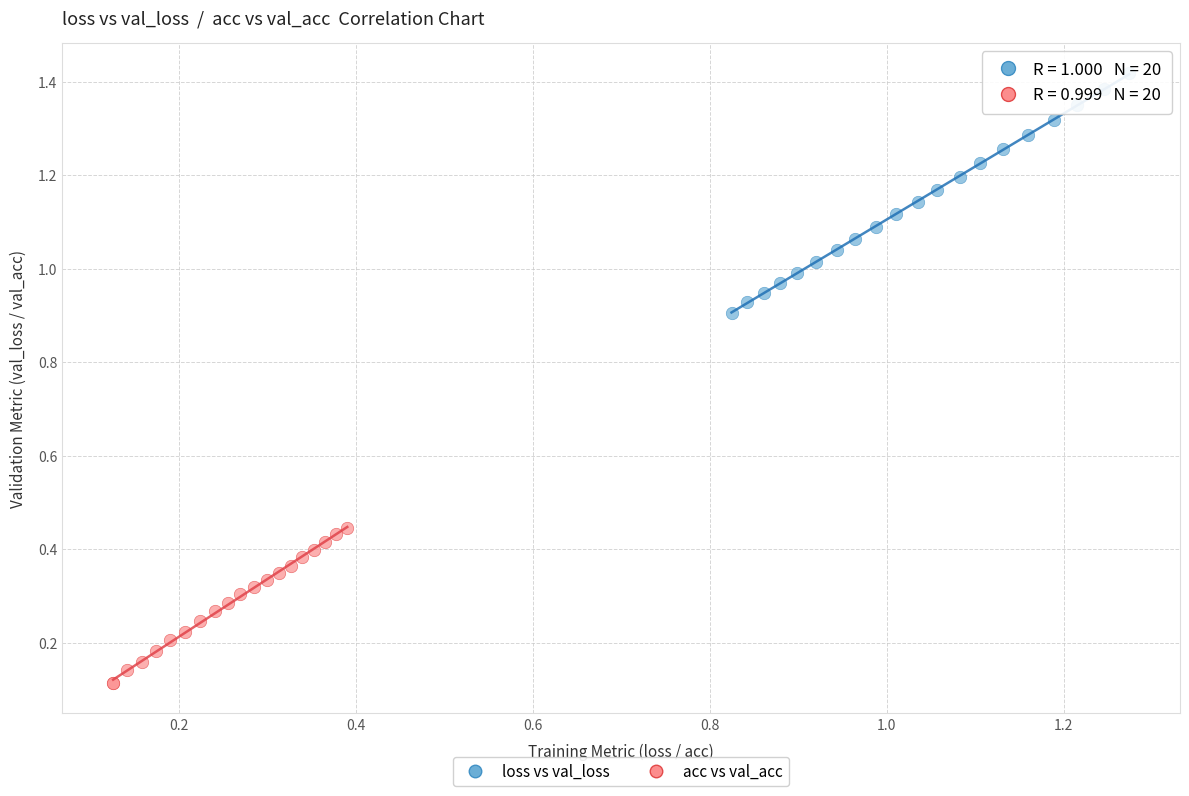

Which series reaches the minimum Y coordinate?

acc vs val_acc